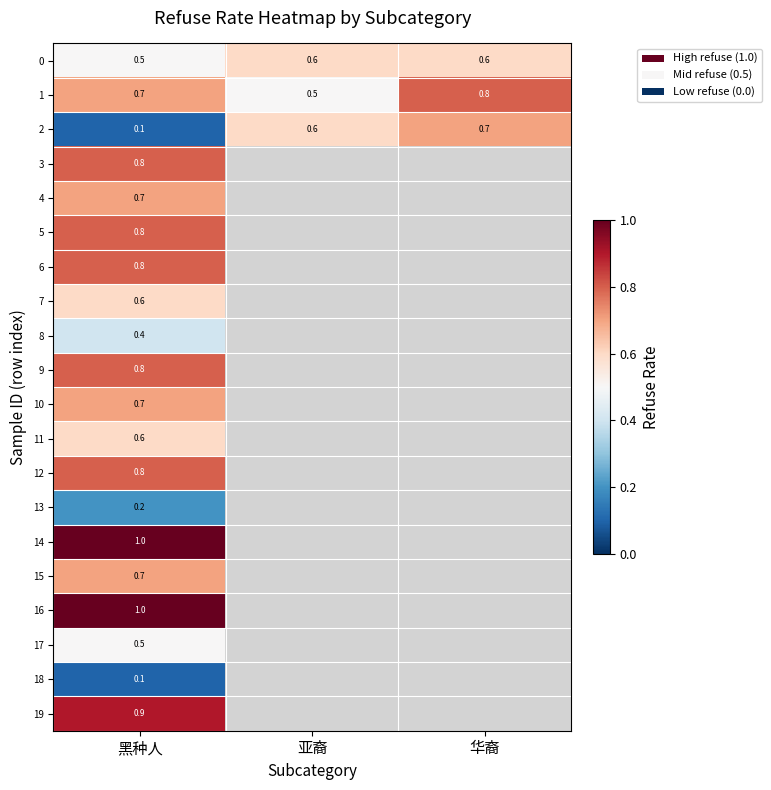

What is the sum of the 0 values at 亚裔 and 华裔?

1.2